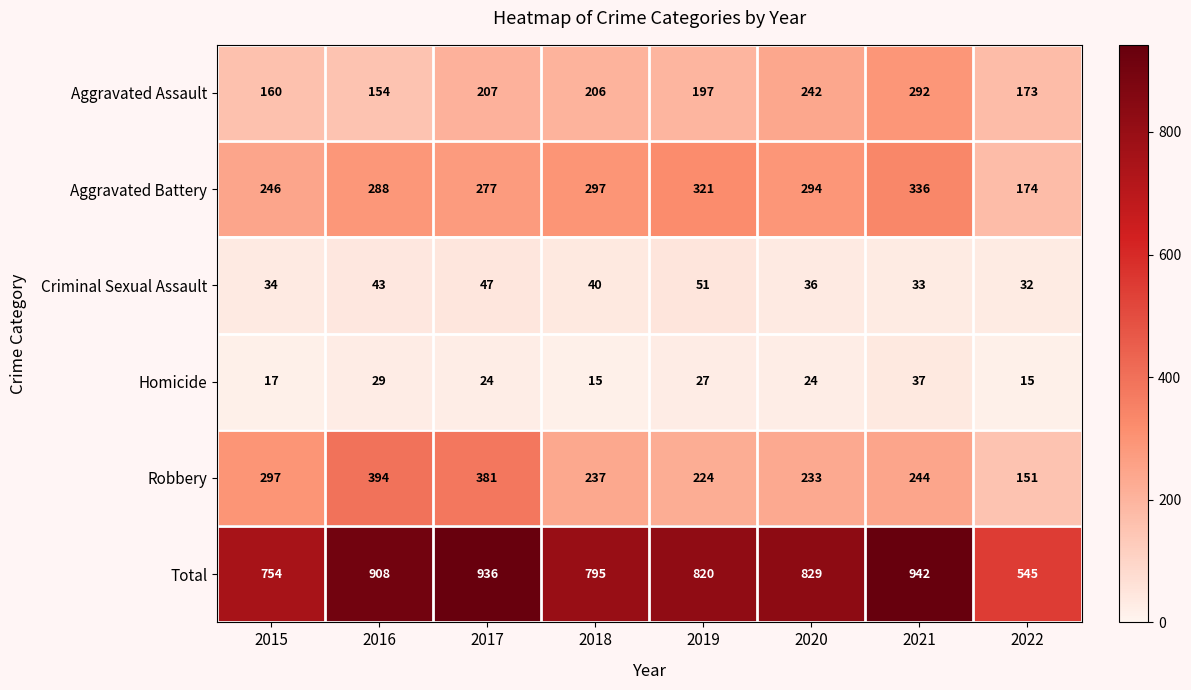

The value of Aggravated Assault at 2017 is 207. True or false?

True